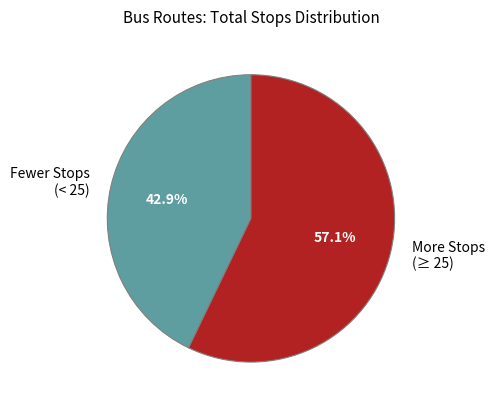

Does any single category account for the majority?

Yes